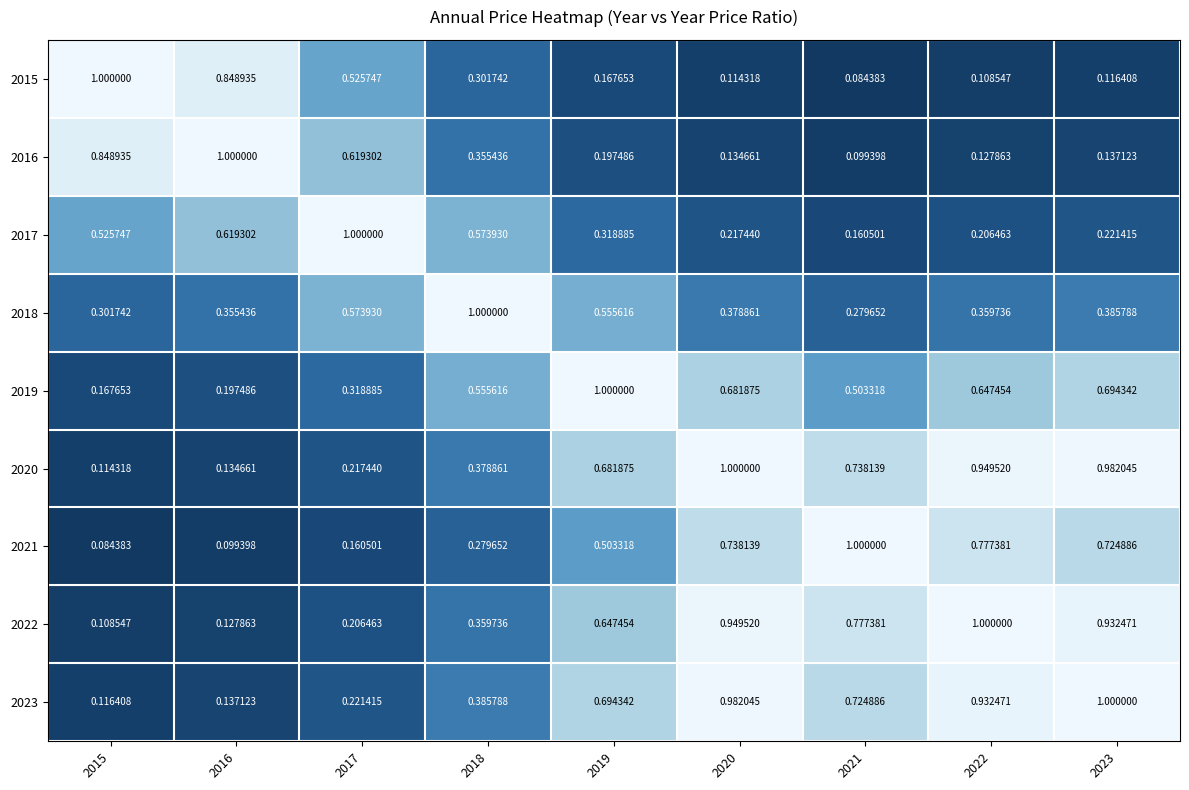

Is the value of 2020 at 2016 greater than the value of 2022 at 2015?

Yes